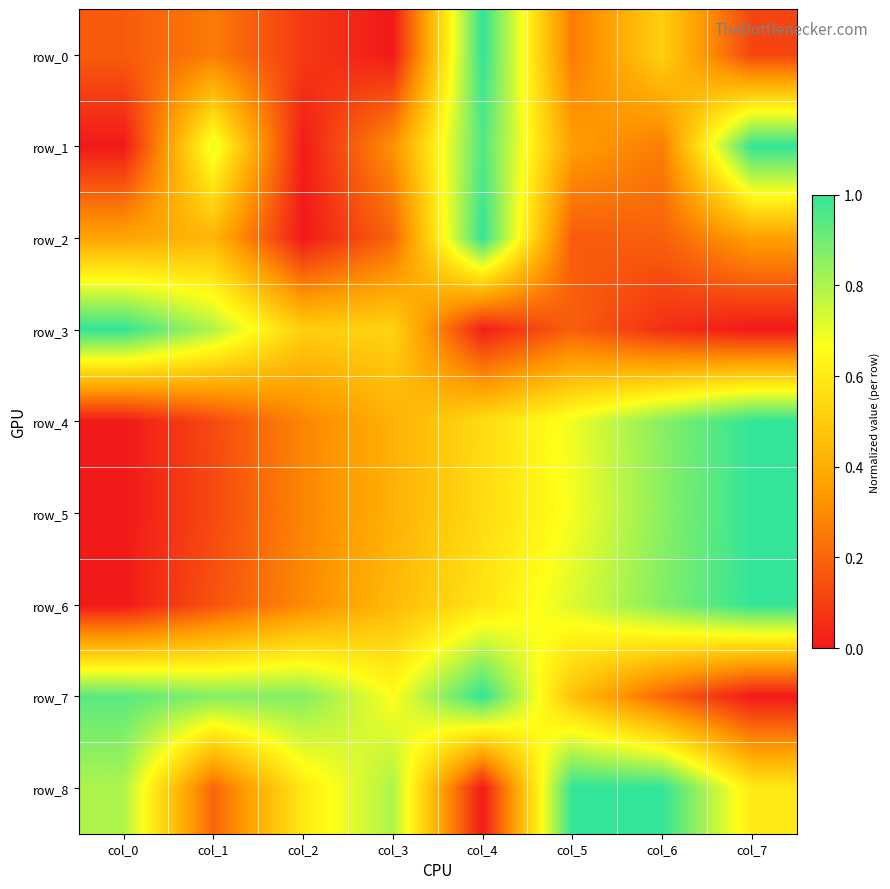

List the series in order of their peak value, lowest first.

row_0, row_1, row_2, row_3, row_4, row_5, row_6, row_7, row_8